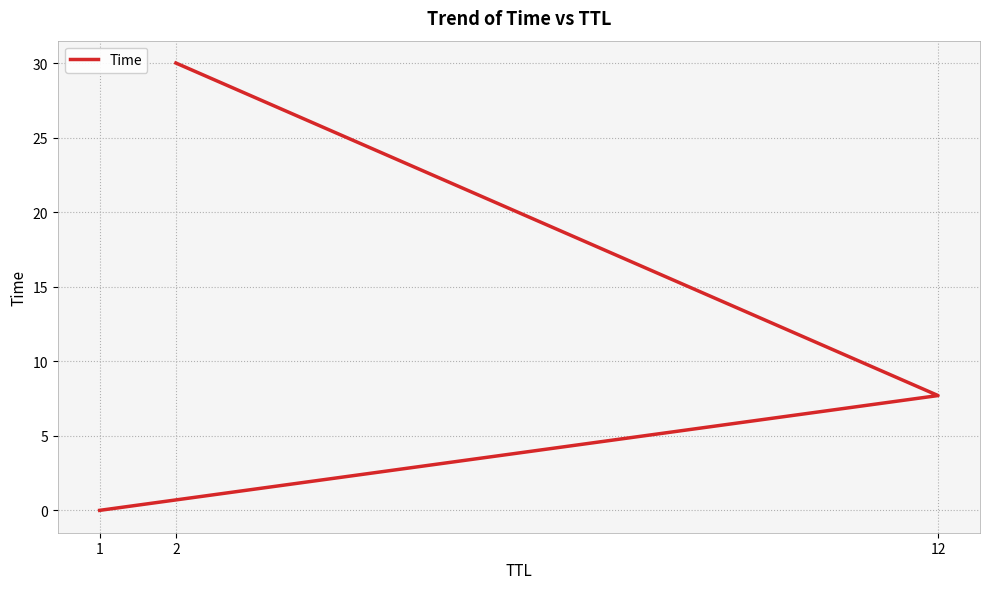

Reading left to right, list all the values displayed in this chart.

1=0.0	12=7.7	2=30.0